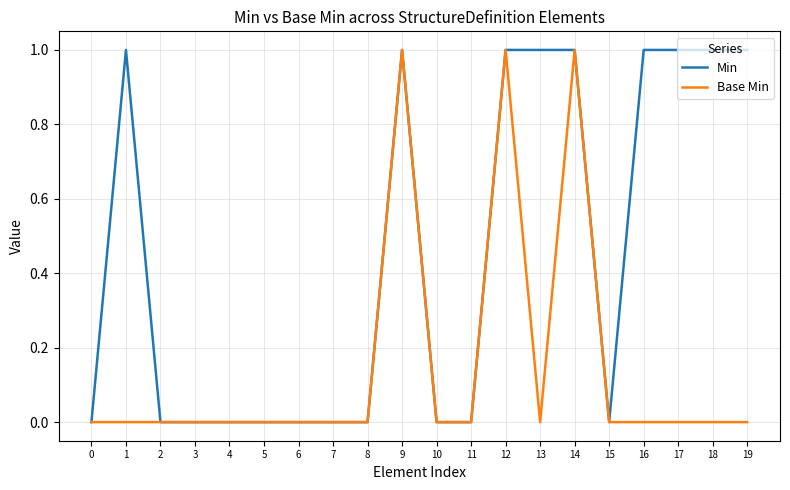

At 13, list the series in order from largest to smallest.

Min, Base Min